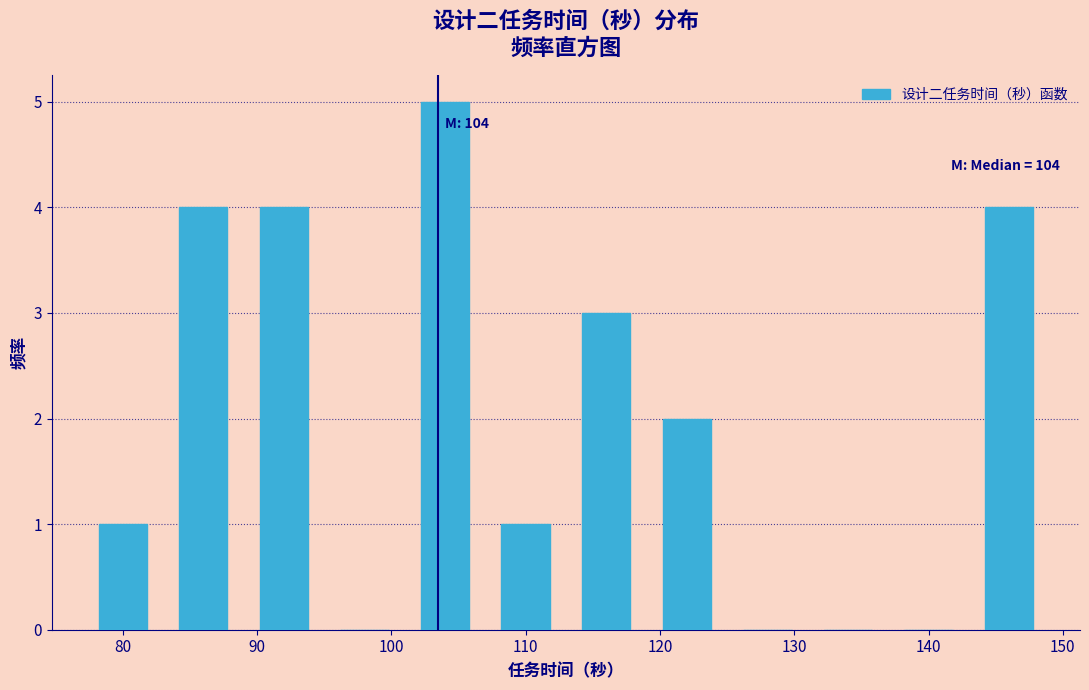

Which range on the x-axis has the tallest bar?

101 to 107